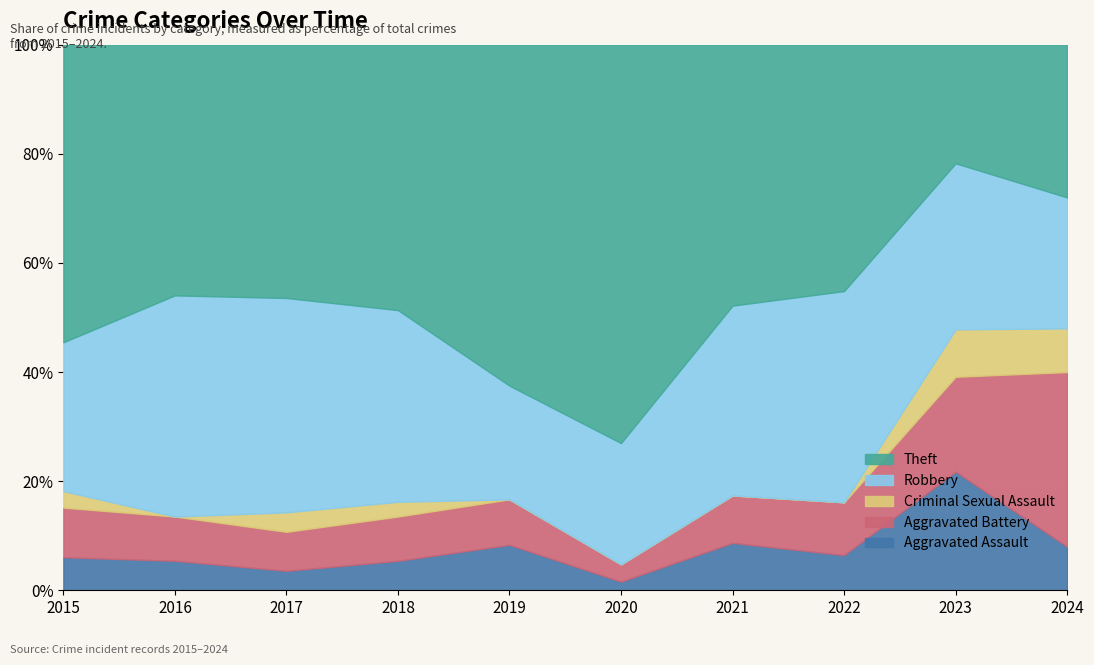

The Aggravated Assault series shows 8.3 at 2019. True or false?

True